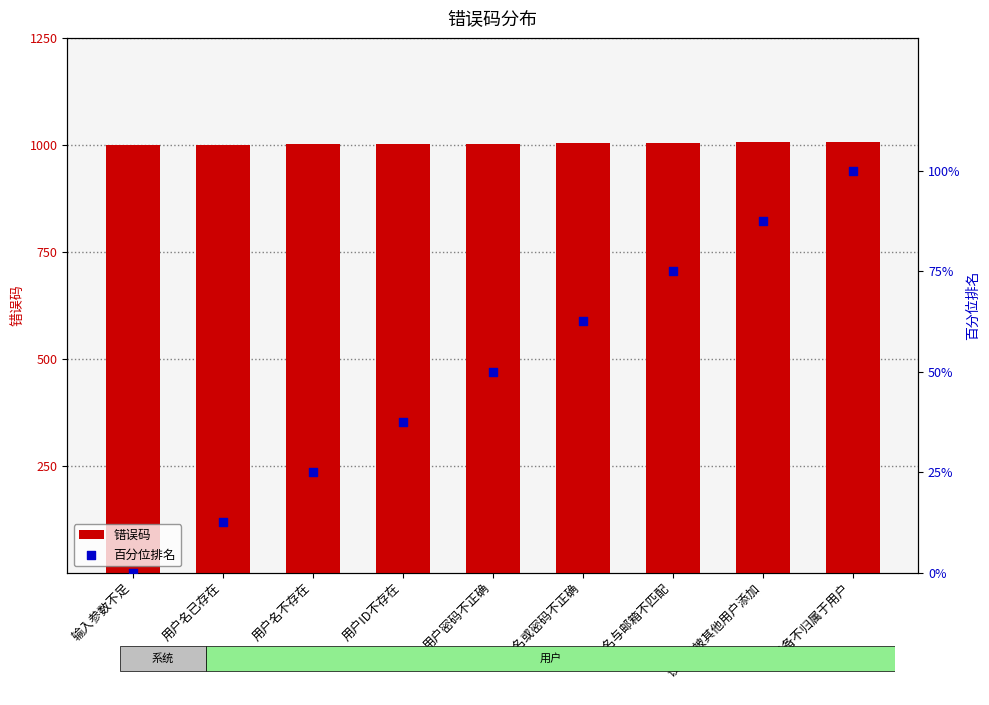

What are all the series names shown in the legend?

错误码, 百分位排名